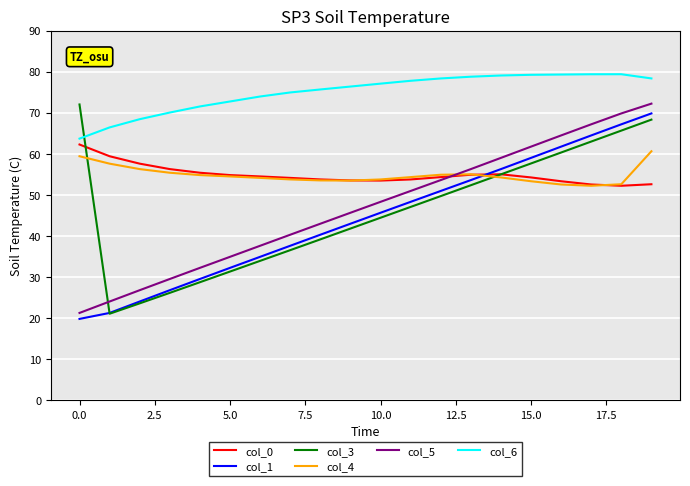

True or false: col_5 and col_6 intersect in this chart.

False